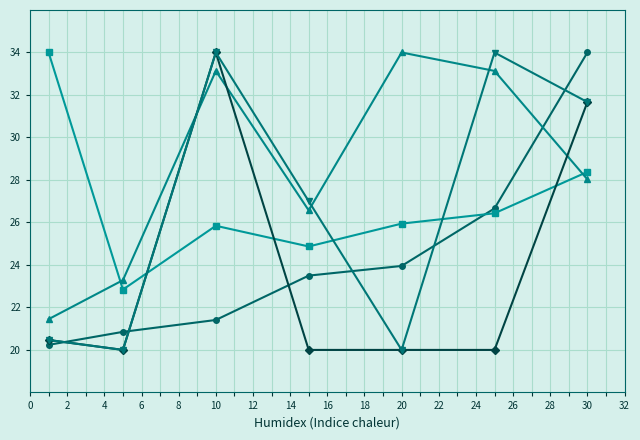

What is the smallest value displayed?

20.0